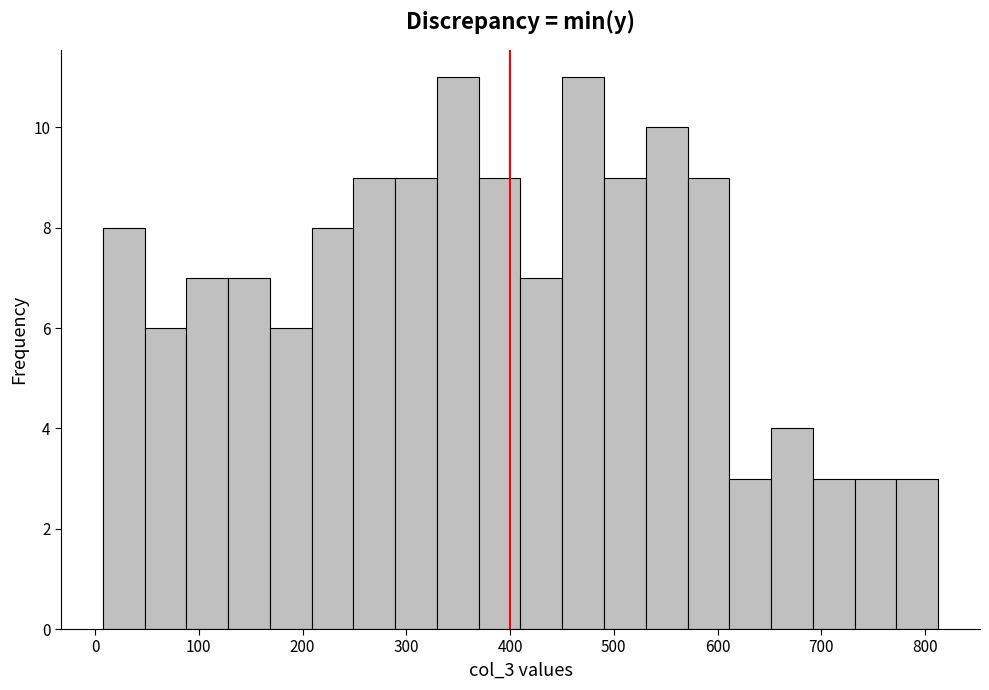

Reading left to right, list every bar in this chart as the range it spans on the x-axis followed by its height. Neither the bar edges nor the heights are printed on the chart, so give them approximately, as read against the axes.

10 to 50: 8
50 to 90: 6
90 to 130: 7
130 to 170: 7
170 to 210: 6
210 to 250: 8
250 to 290: 9
290 to 330: 9
330 to 370: 11
370 to 410: 9
410 to 450: 7
450 to 490: 11
490 to 530: 9
530 to 570: 10
570 to 610: 9
610 to 650: 3
650 to 690: 4
690 to 730: 3
730 to 770: 3
770 to 810: 3